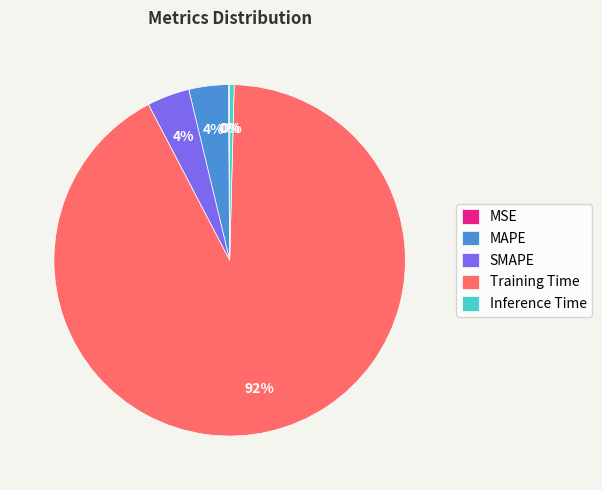

To the nearest percent, what is the average slice percentage?

20%